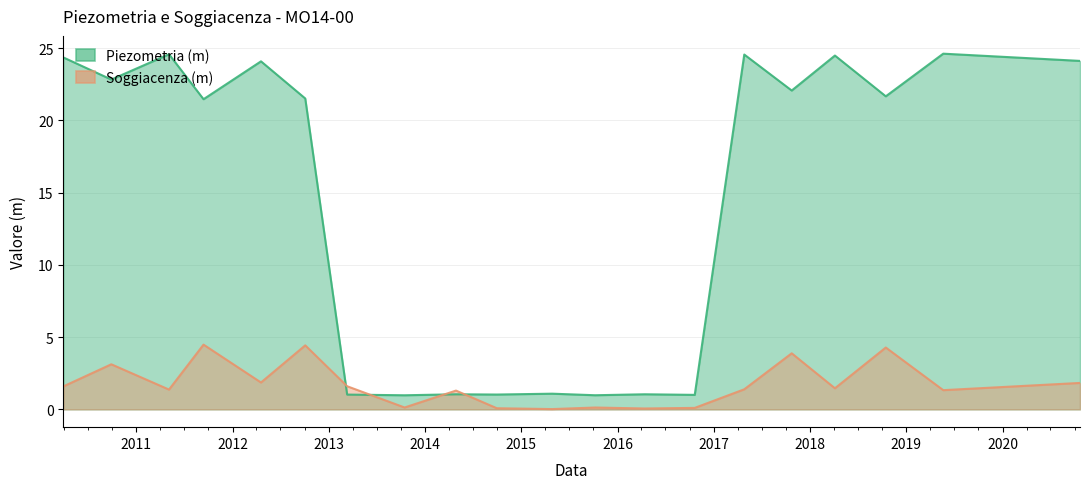

At which category is the sum across all series the highest?

2010-03-30